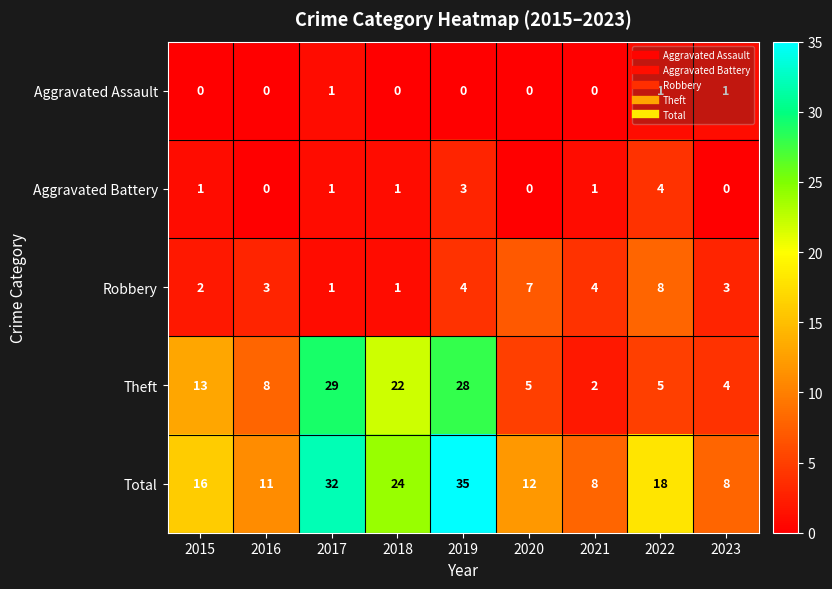

The Total series shows 12 at 2020. True or false?

True